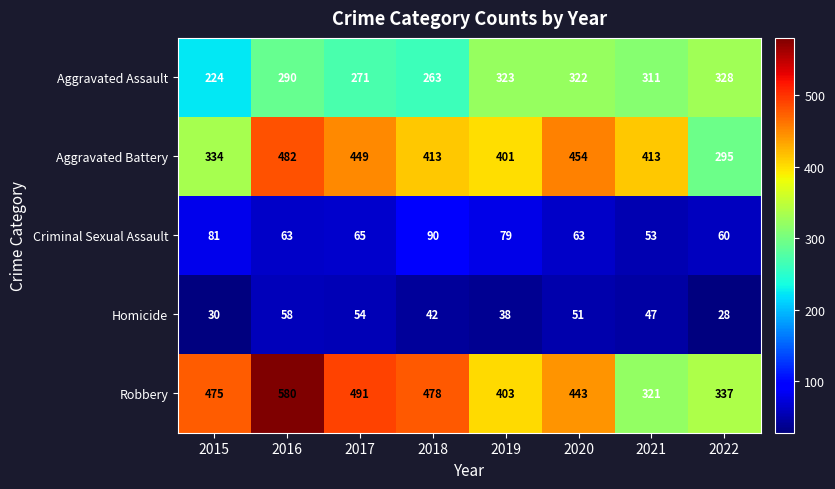

At how many categories does at least one series exceed 44?

8